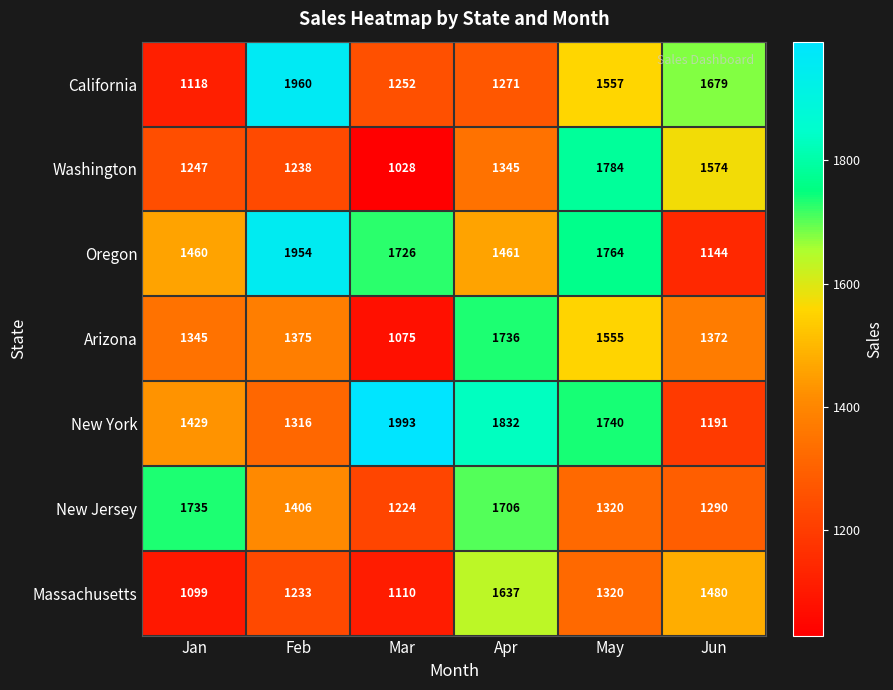

Which series has the widest spread of values?

California